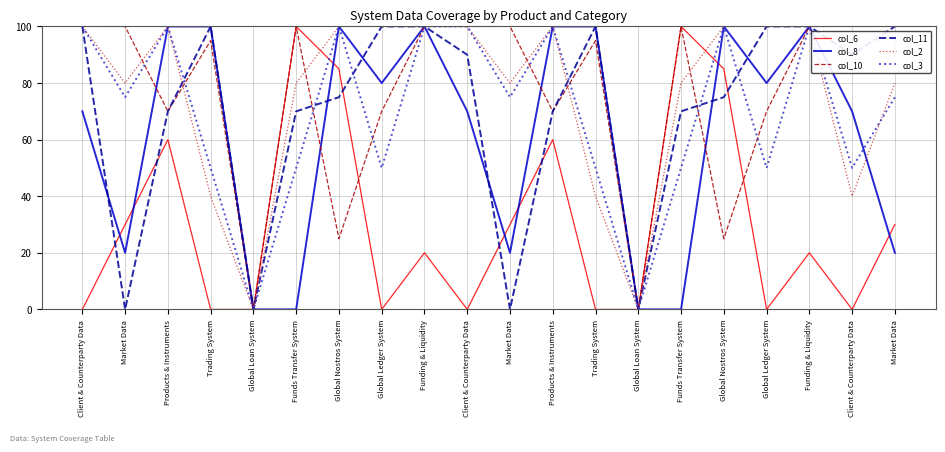

Does the chart have visible grid lines?

Yes